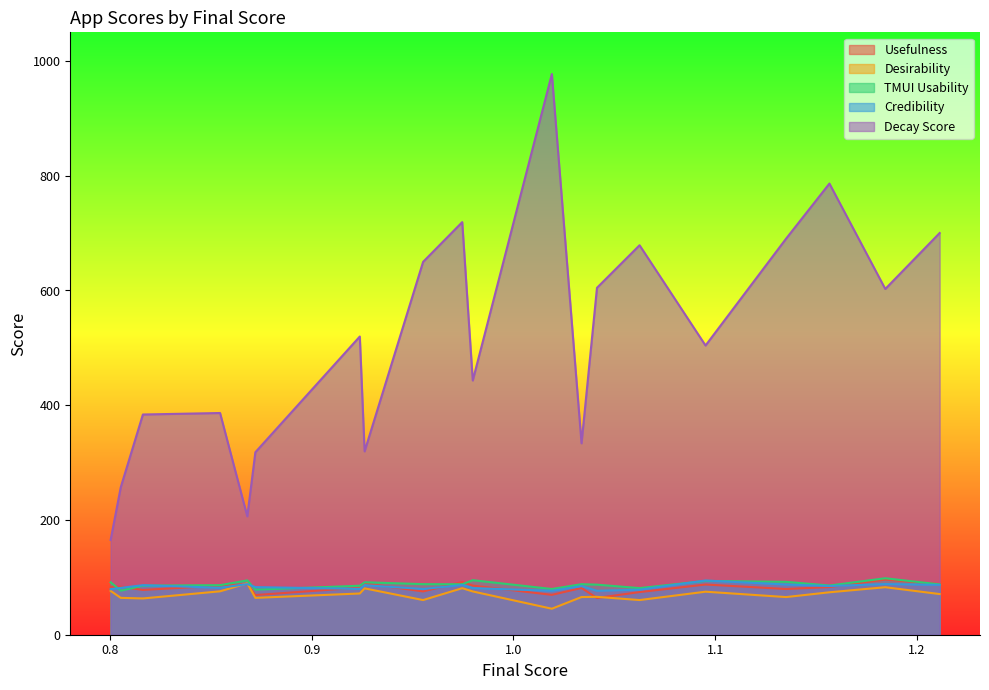

True or false: TMUI Usability has a value of 17.2 at 0.8720827407.

False